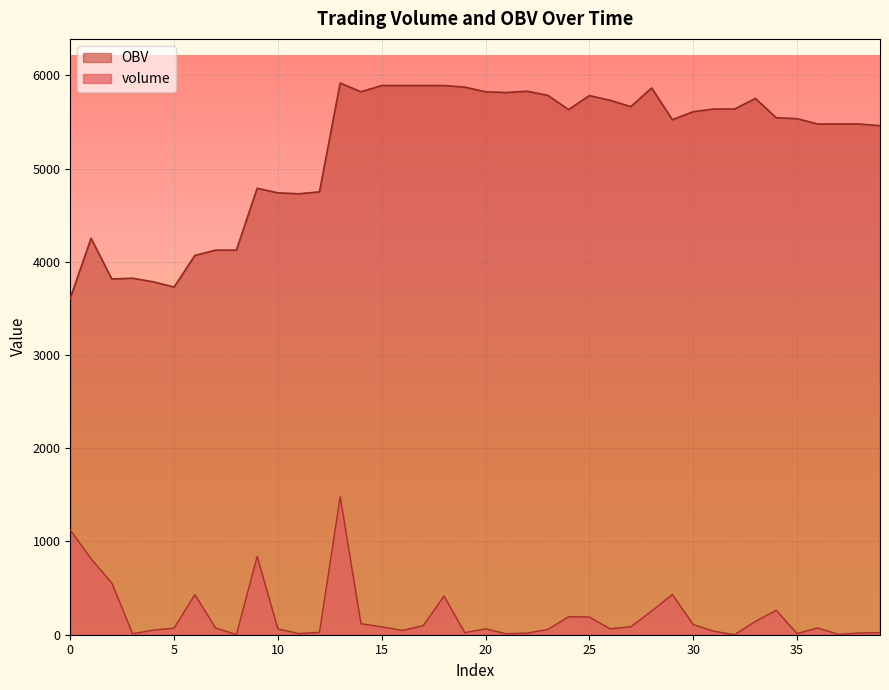

True or false: OBV and volume cross at least once.

False